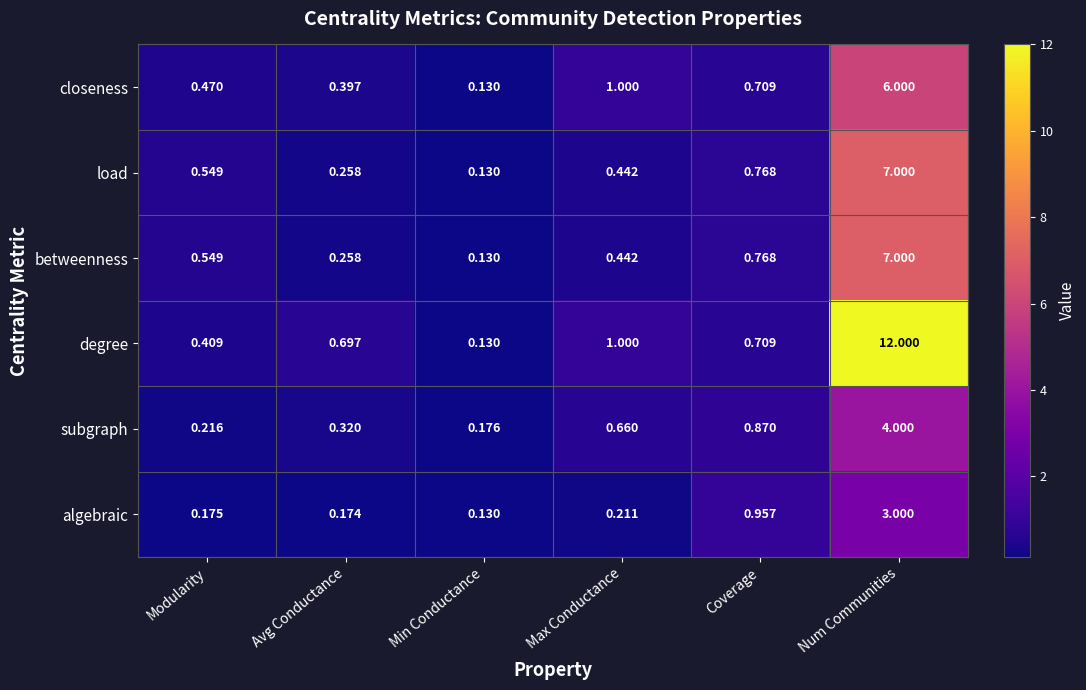

At which category does the chart reach its minimum across all series?

Min Conductance